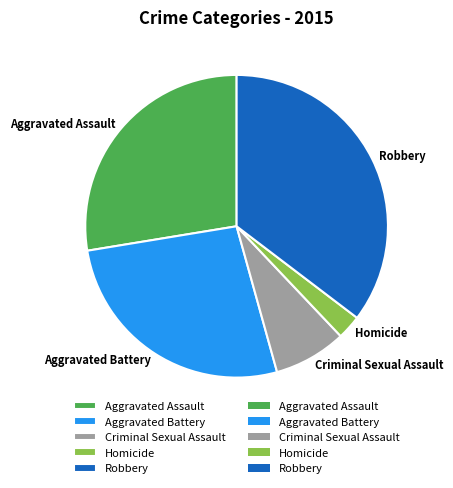

Do Homicide and Aggravated Battery together represent more than half of the pie?

No